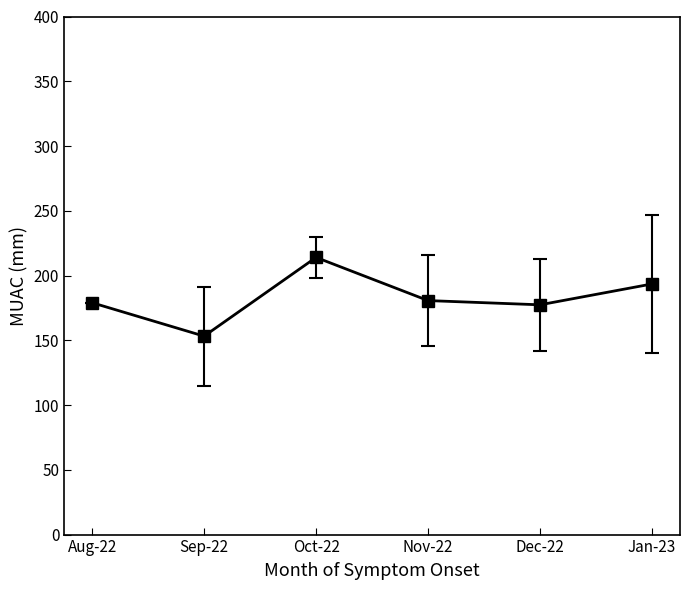

What is the label of the 4th point from the left?

Nov-22